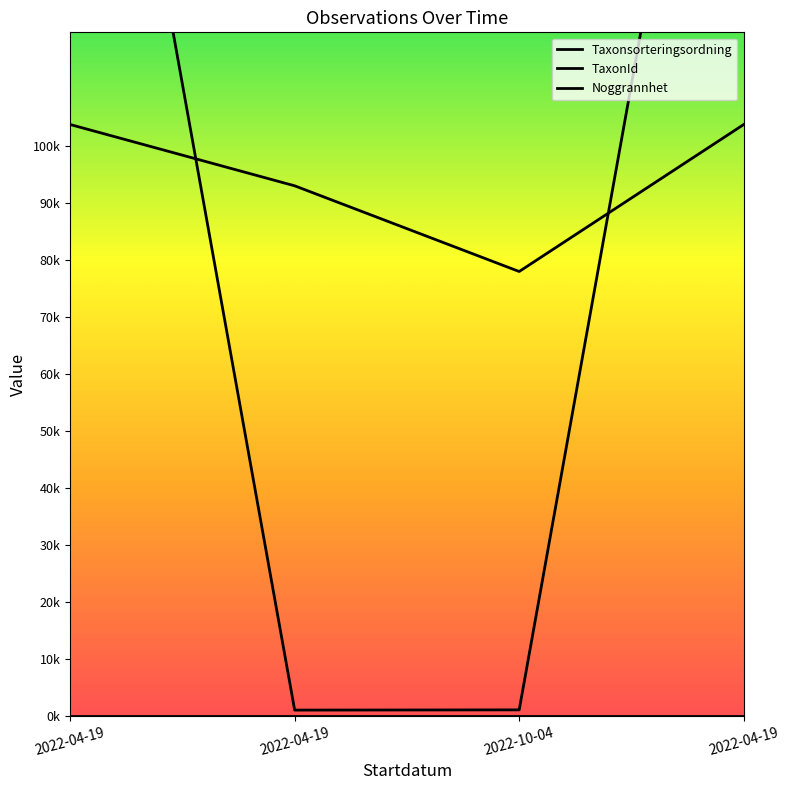

Between which two adjacent categories do Taxonsorteringsordning and TaxonId first intersect?

2022-04-19 and 2022-04-19